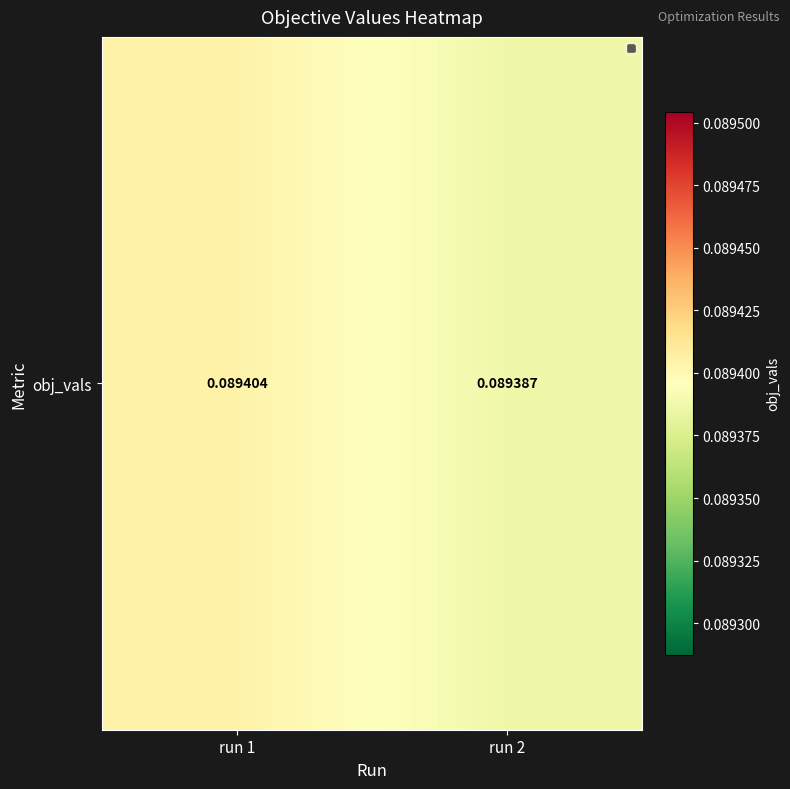

The chart shows a value of 0.1 at run 2. True or false?

True